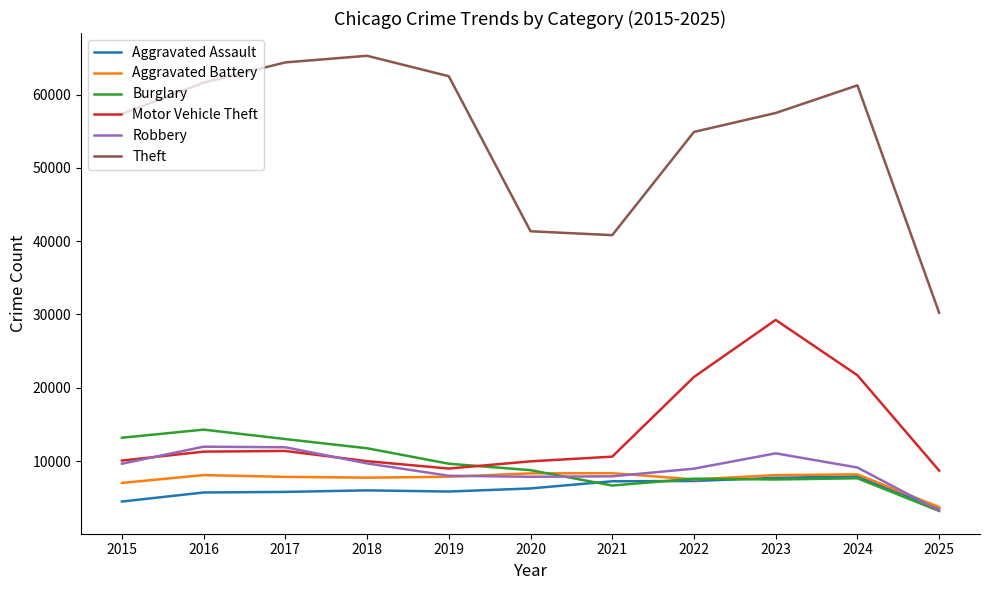

The value of Aggravated Assault at 2016 is 5713. True or false?

True